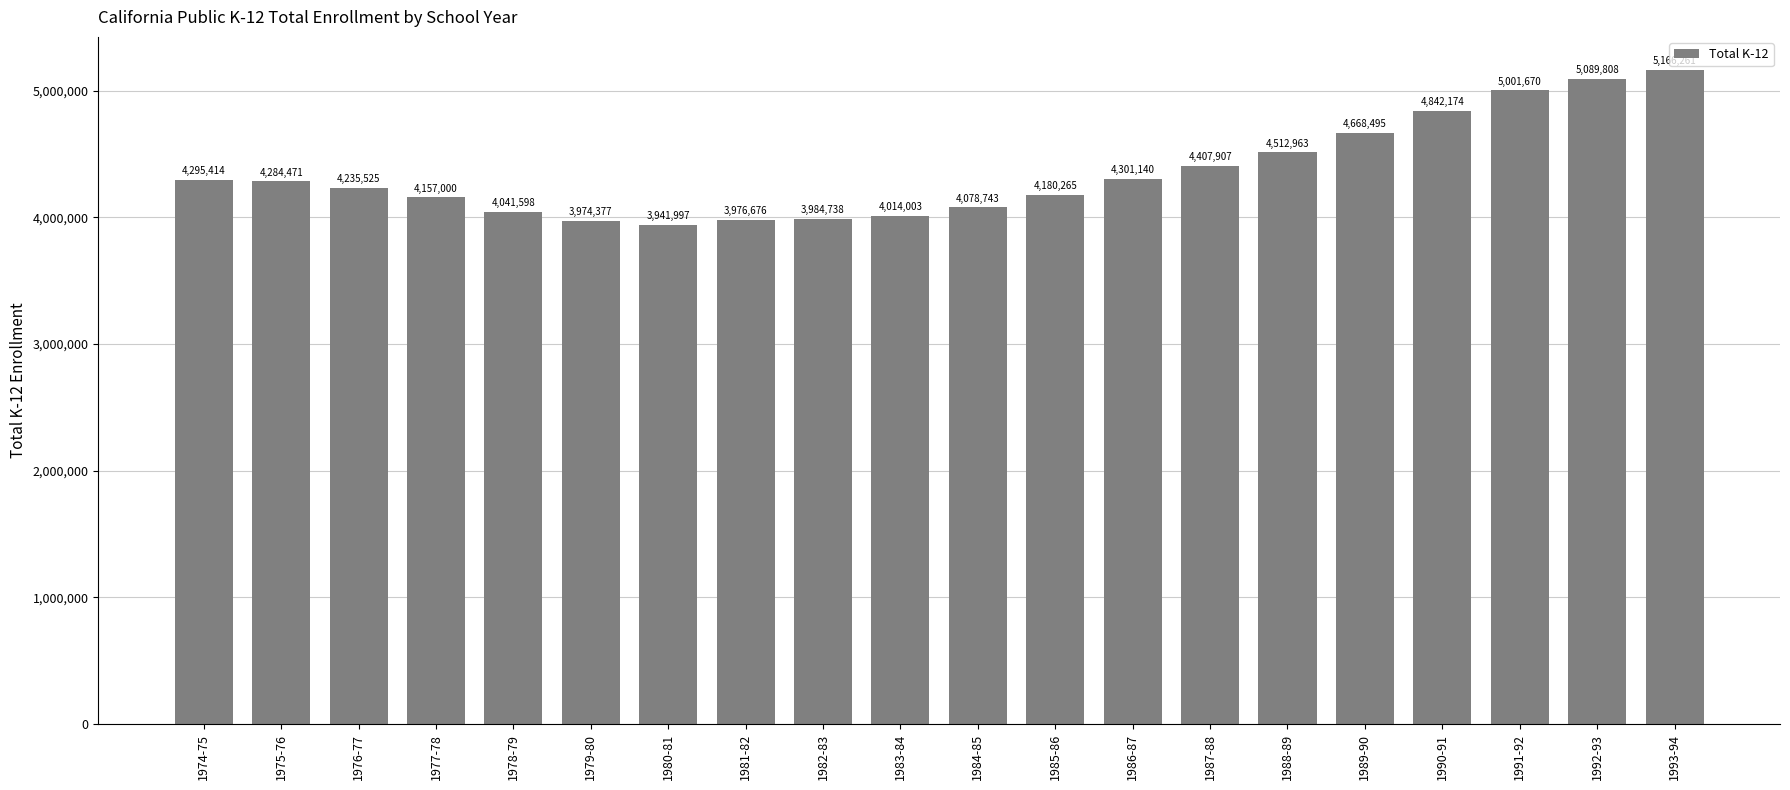

What is the average value?

4357761